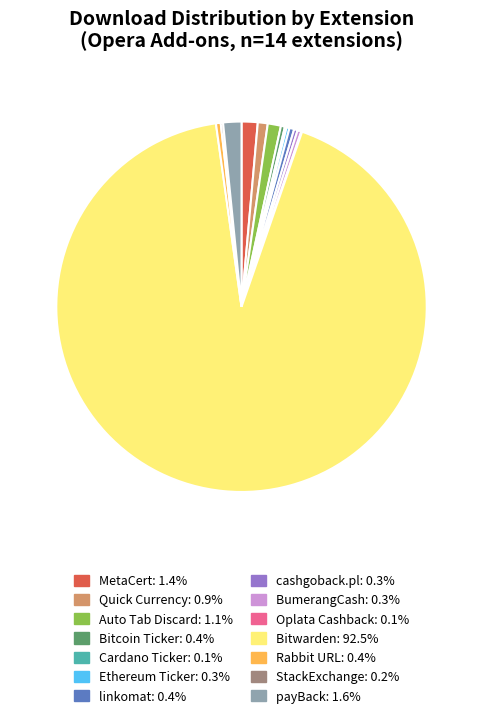

Is there any slice that represents more than half of the pie?

Yes